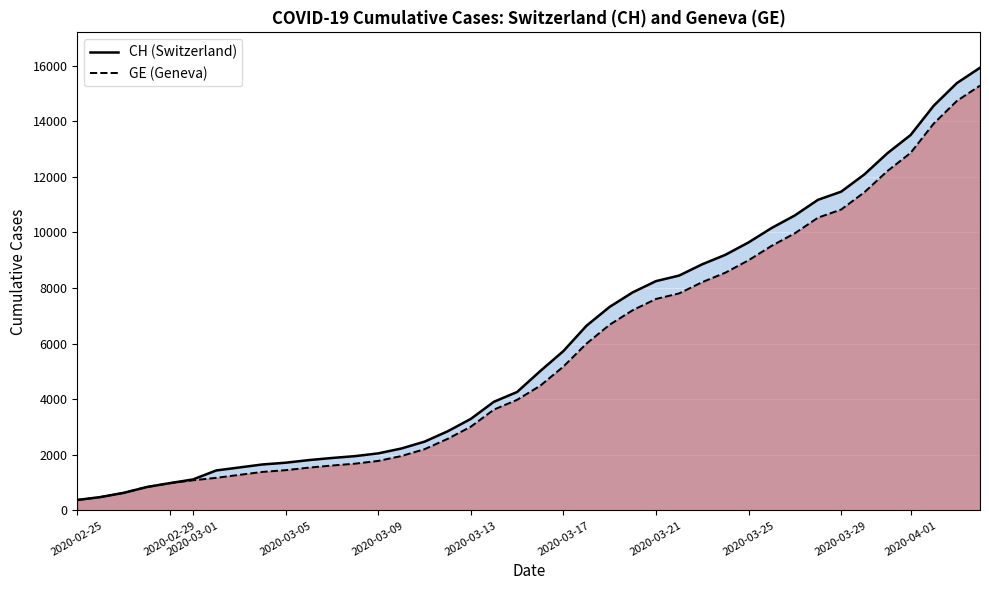

The GE series shows 782 at 2020-02-29. True or false?

False